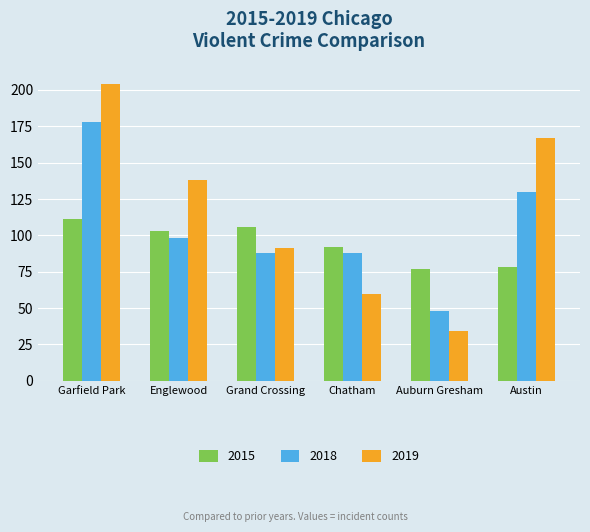

The 2018 series shows 108 at Garfield Park. True or false?

False